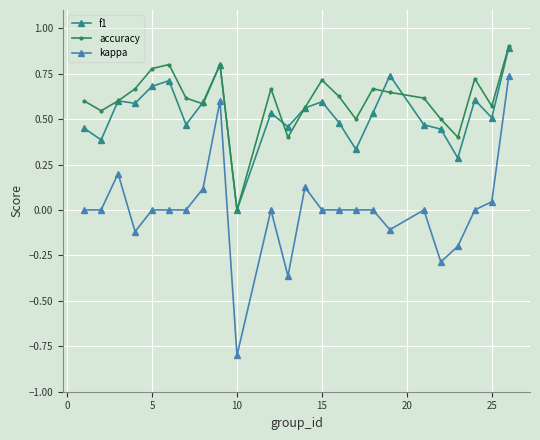

What are all the series names shown in the legend?

f1, accuracy, kappa